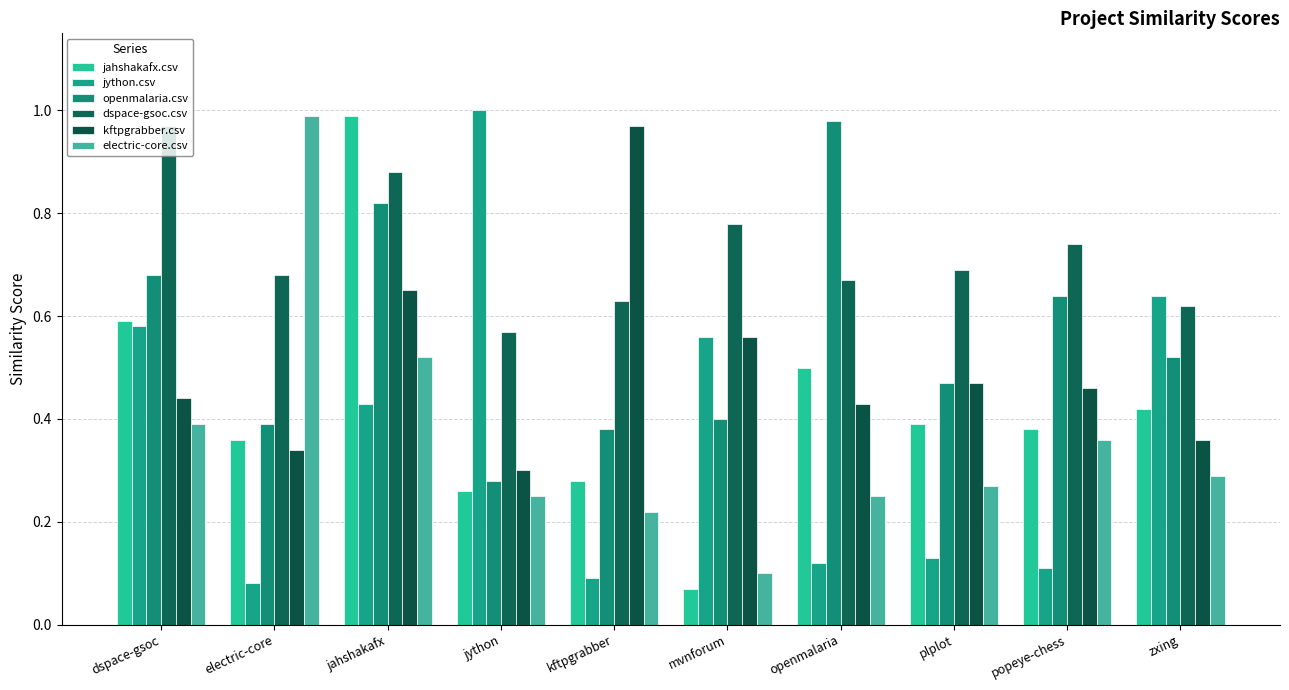

What are all the series names shown in the legend?

jahshakafx.csv, jython.csv, openmalaria.csv, dspace-gsoc.csv, kftpgrabber.csv, electric-core.csv